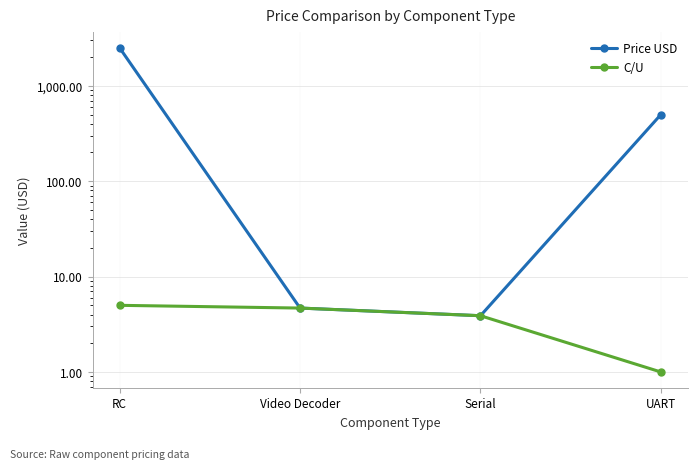

Is the value of C/U at Video Decoder greater than the value of Price USD at UART?

No